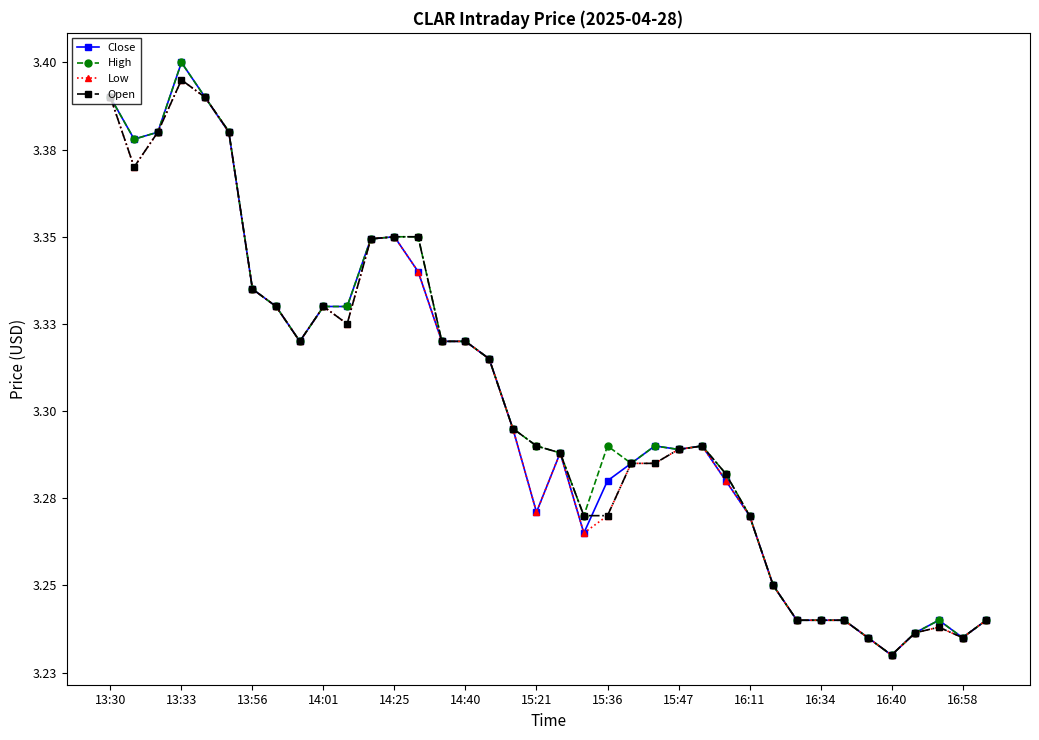

What are all the series names shown in the legend?

Close, High, Low, Open